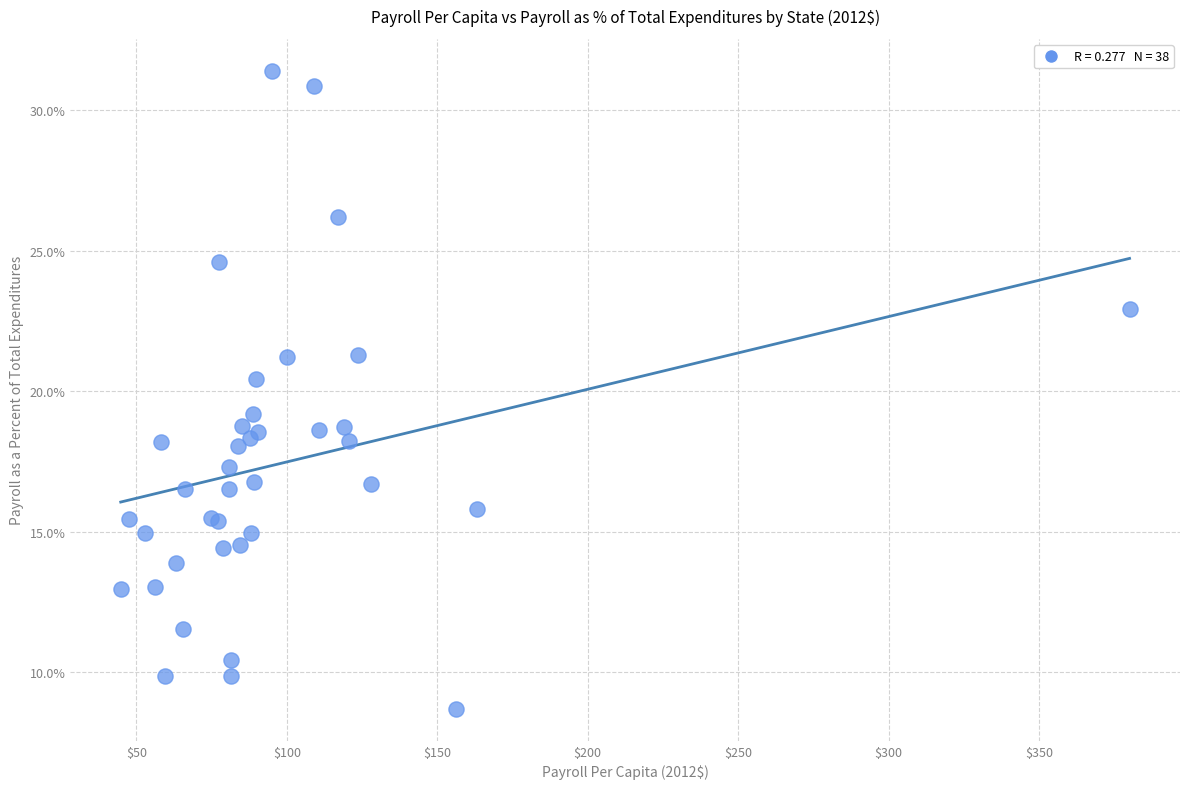

What Y value in the scatter plot is closest to 20?

20.4